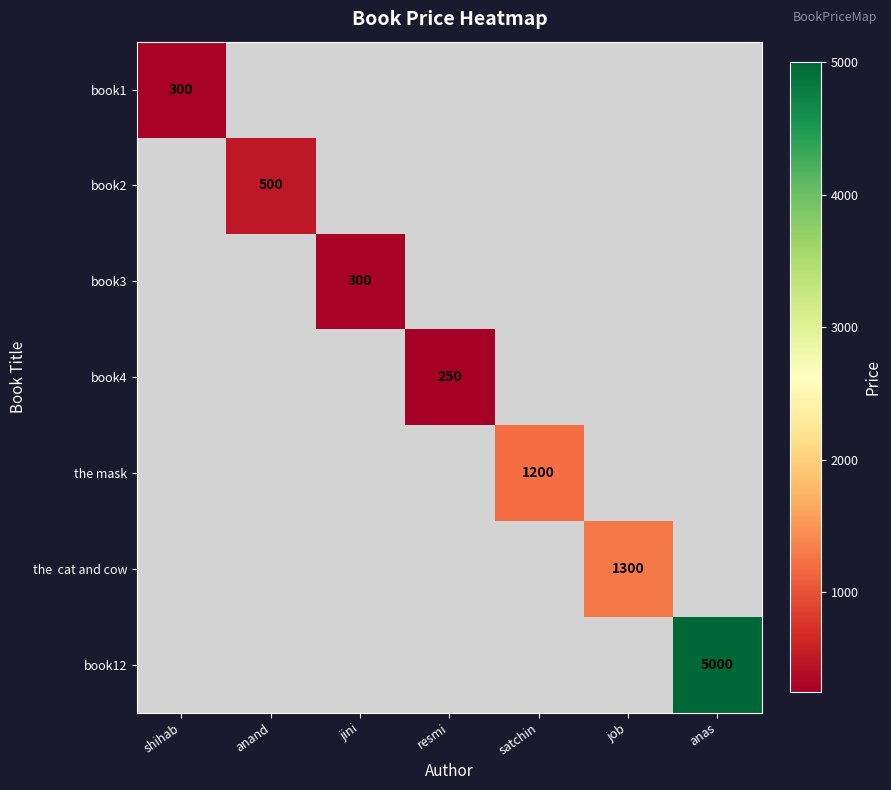

The book3 series shows 300 at jini. True or false?

True